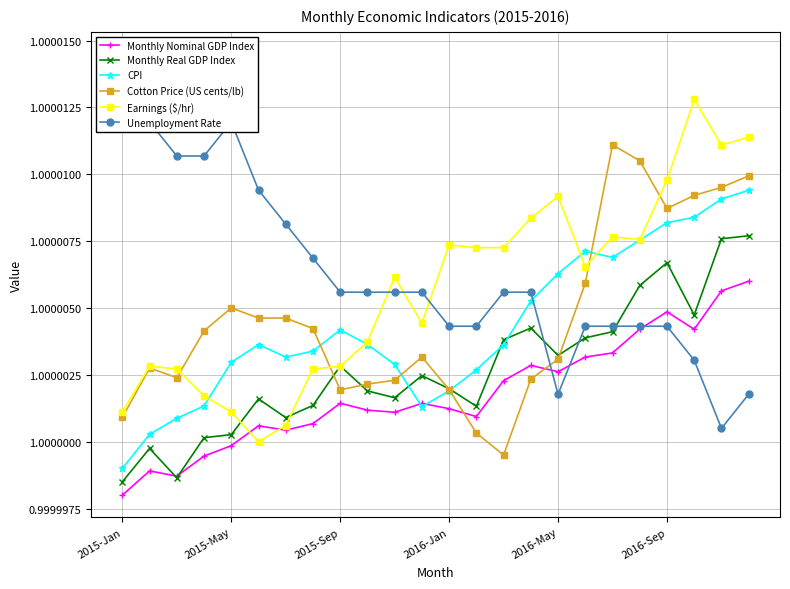

True or false: Monthly Nominal GDP Index and Cotton Price (US cents/lb) intersect in this chart.

True